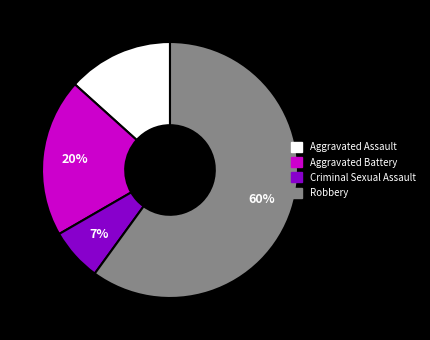

Count the number of slices in the pie.

4